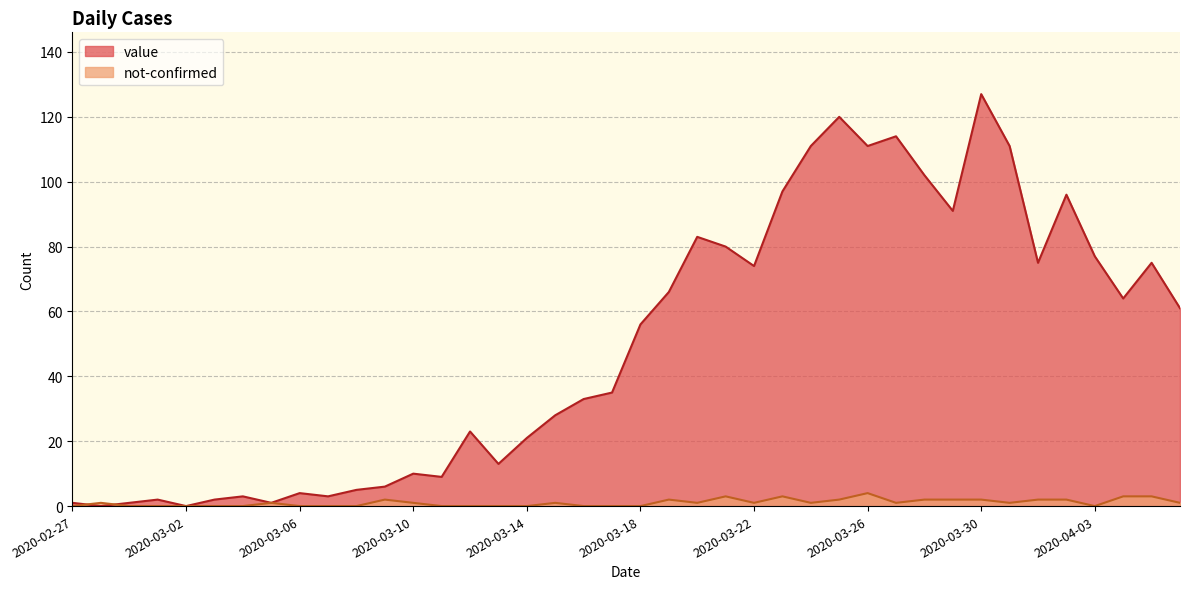

Between which two adjacent categories do not-confirmed and value first intersect?

2020-02-27 and 2020-02-28